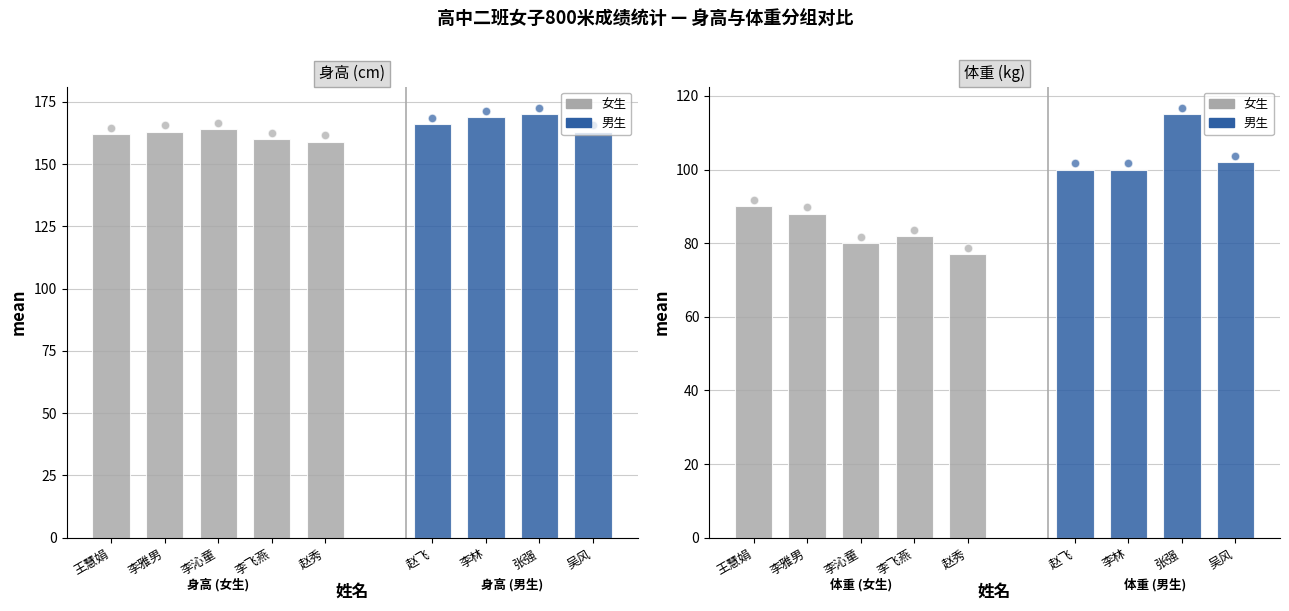

At how many categories does at least one series exceed 100?

9